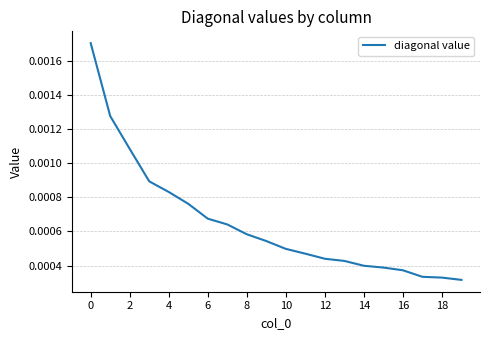

How many lines are shown in the chart?

1